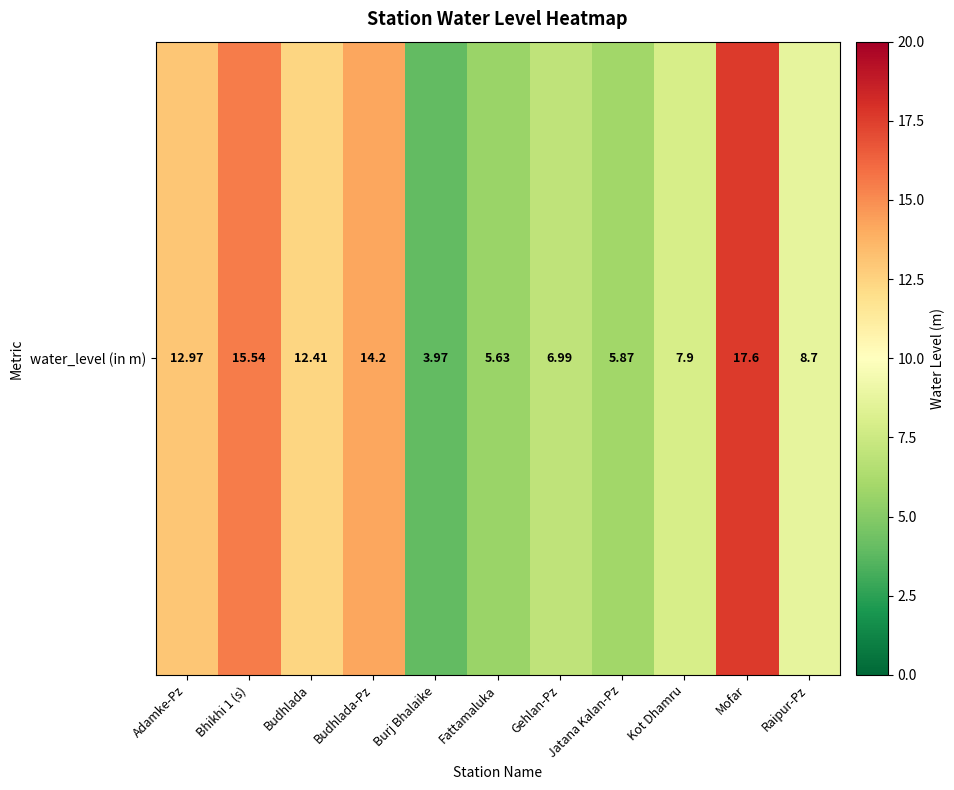

What is the change in value from Adamke-Pz to Fattamaluka?

-7.3